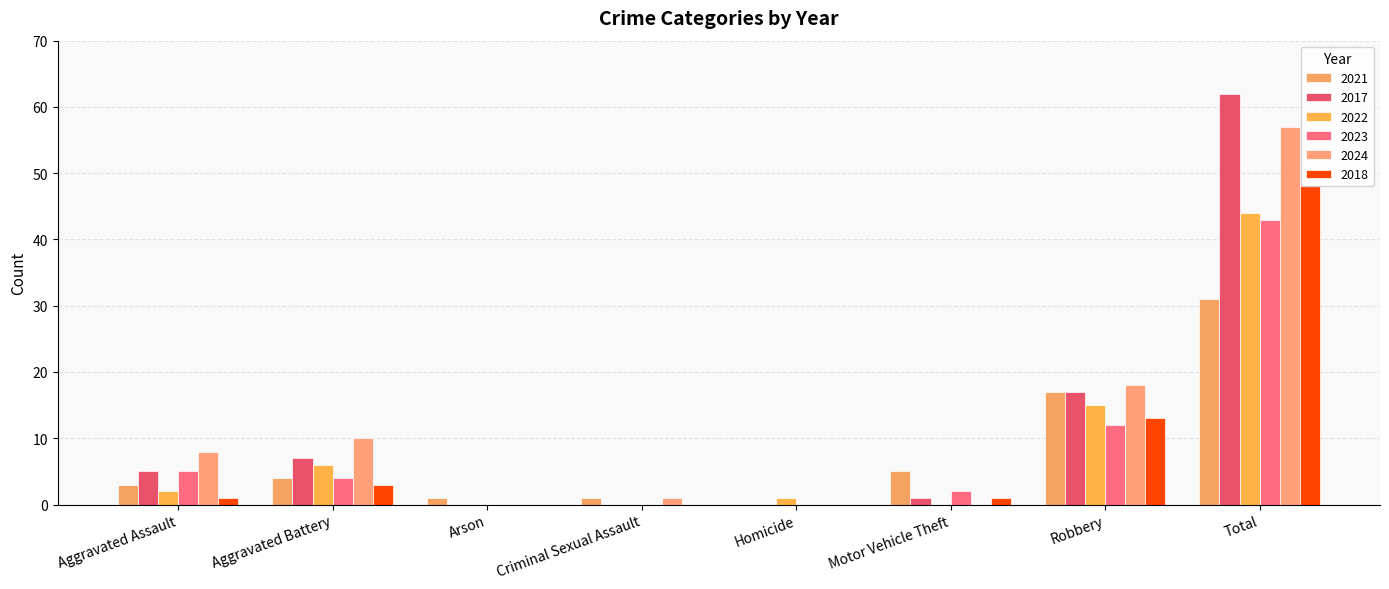

What are all the series names shown in the legend?

2021, 2017, 2022, 2023, 2024, 2018